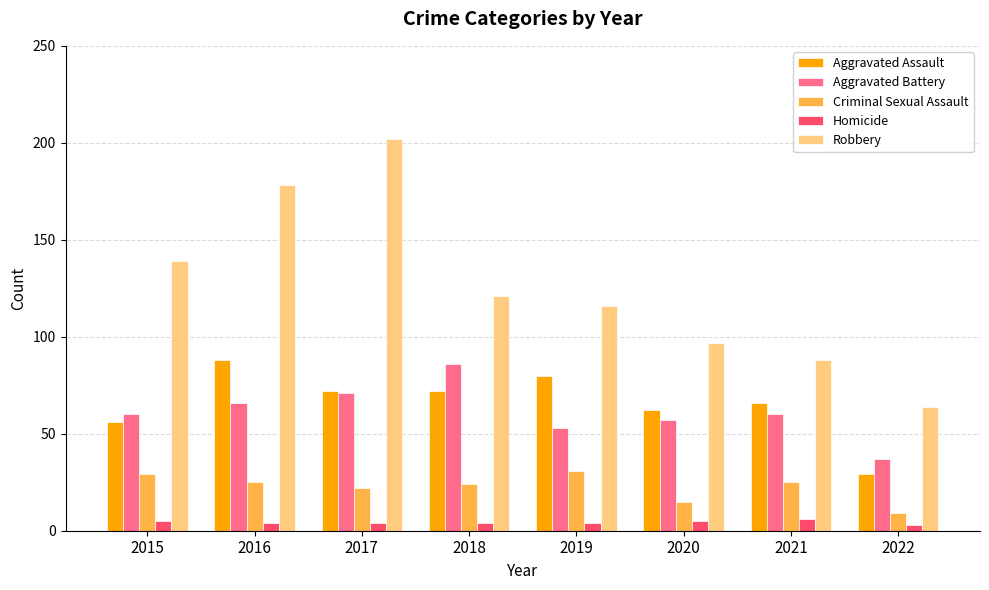

What is the value of the Aggravated Assault bar at the 3rd from the left?

72